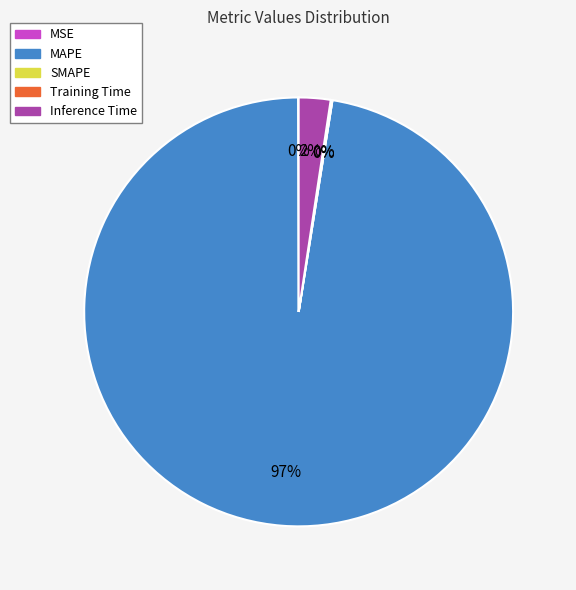

Combined, do MAPE and Inference Time account for over 50%?

Yes